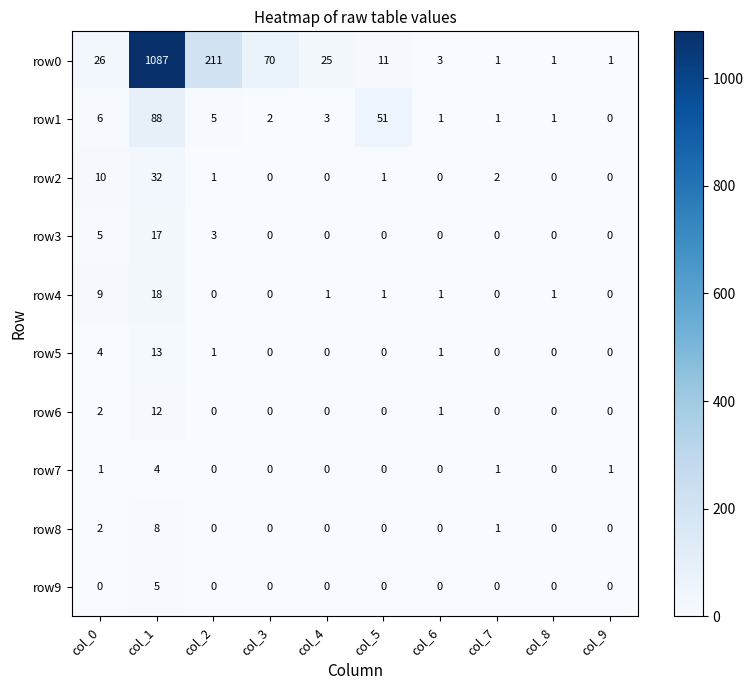

Which series has the largest total across all categories?

row0